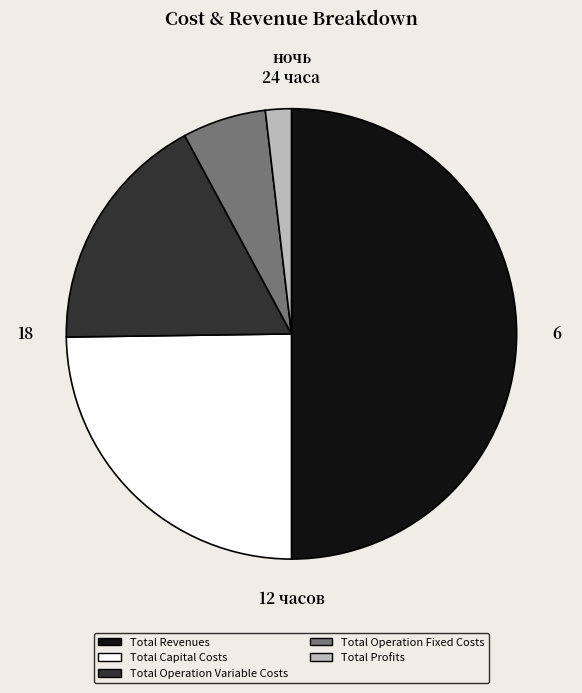

Which has a higher value, Total Capital Costs or Total Revenues?

Total Revenues